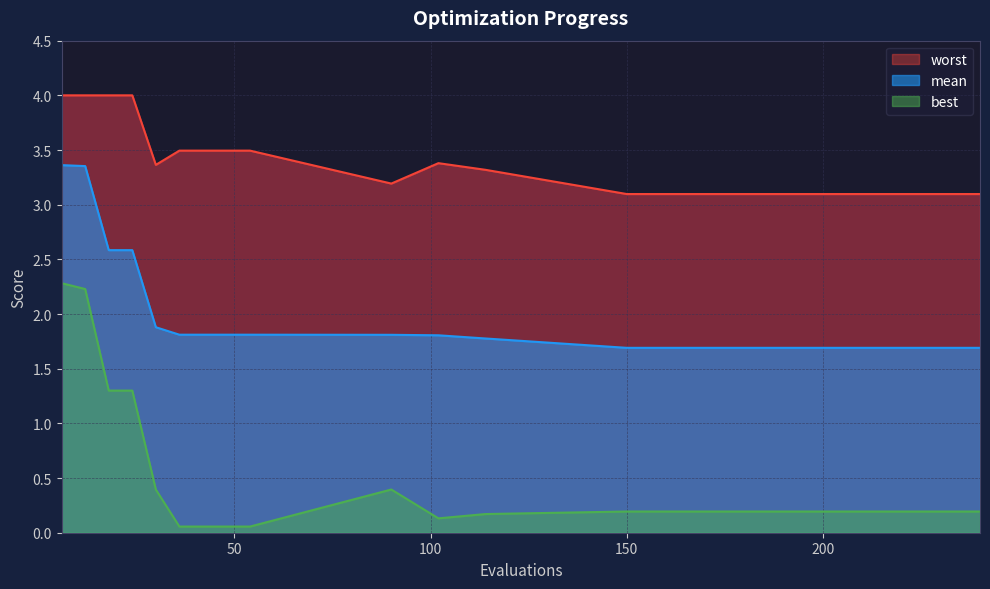

Which series has the largest total across all categories?

worst